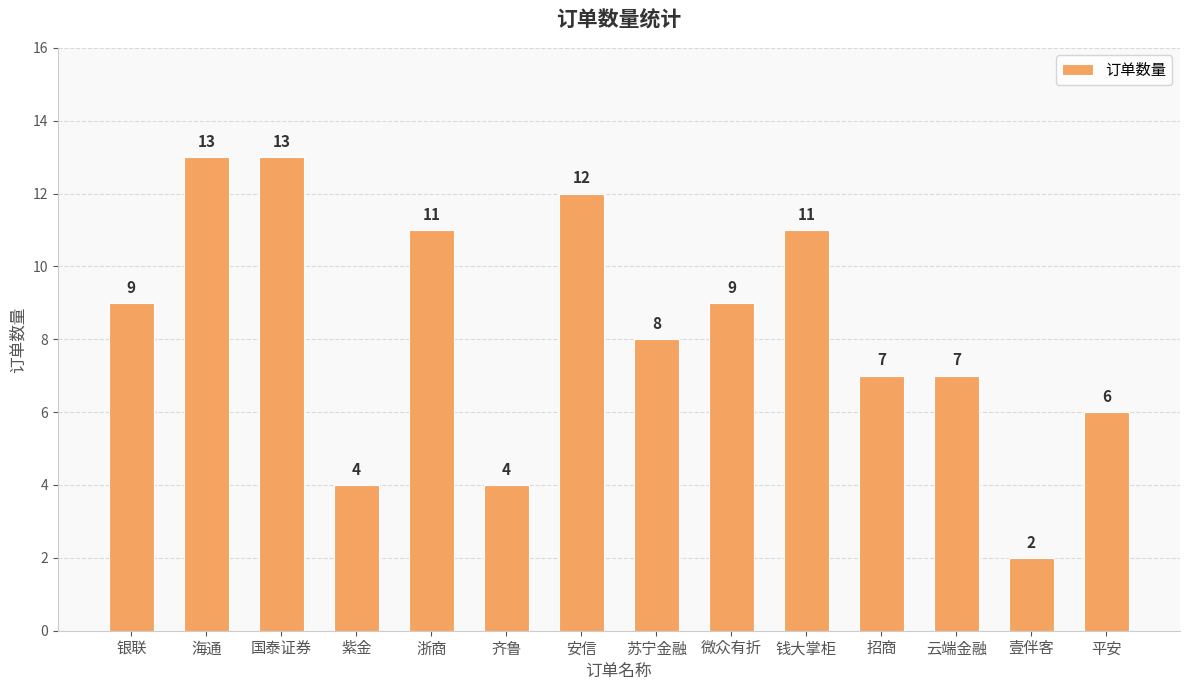

Approximately how many times larger is the value at 钱大掌柜 compared to 银联?

1.2